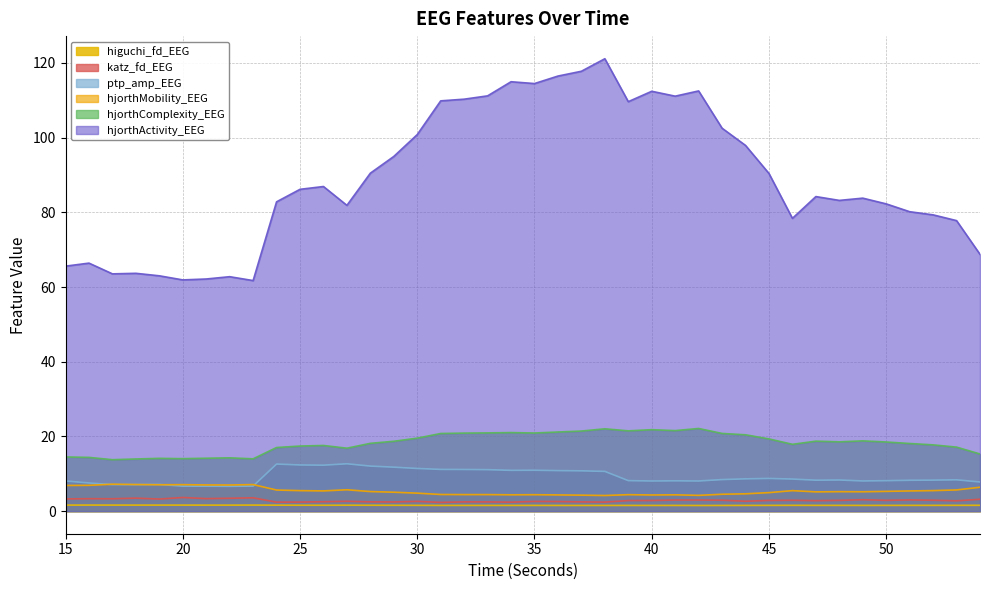

How many categories are shown in the chart?

40